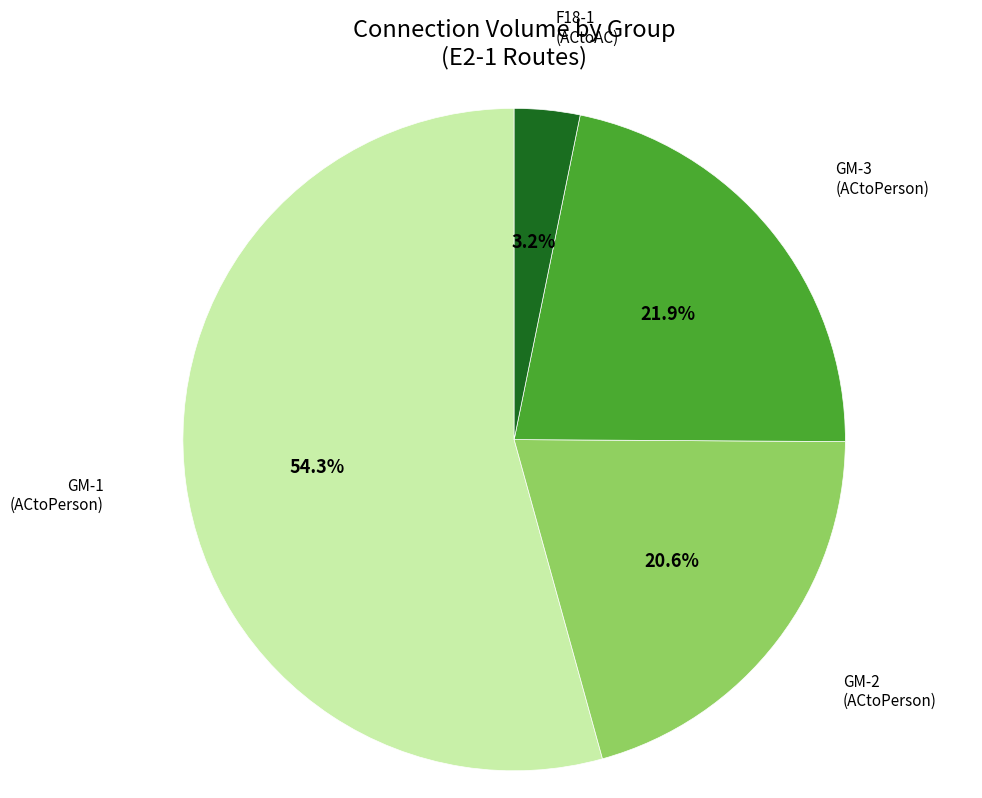

To the nearest percent, what portion does GM-2 represent?

21%